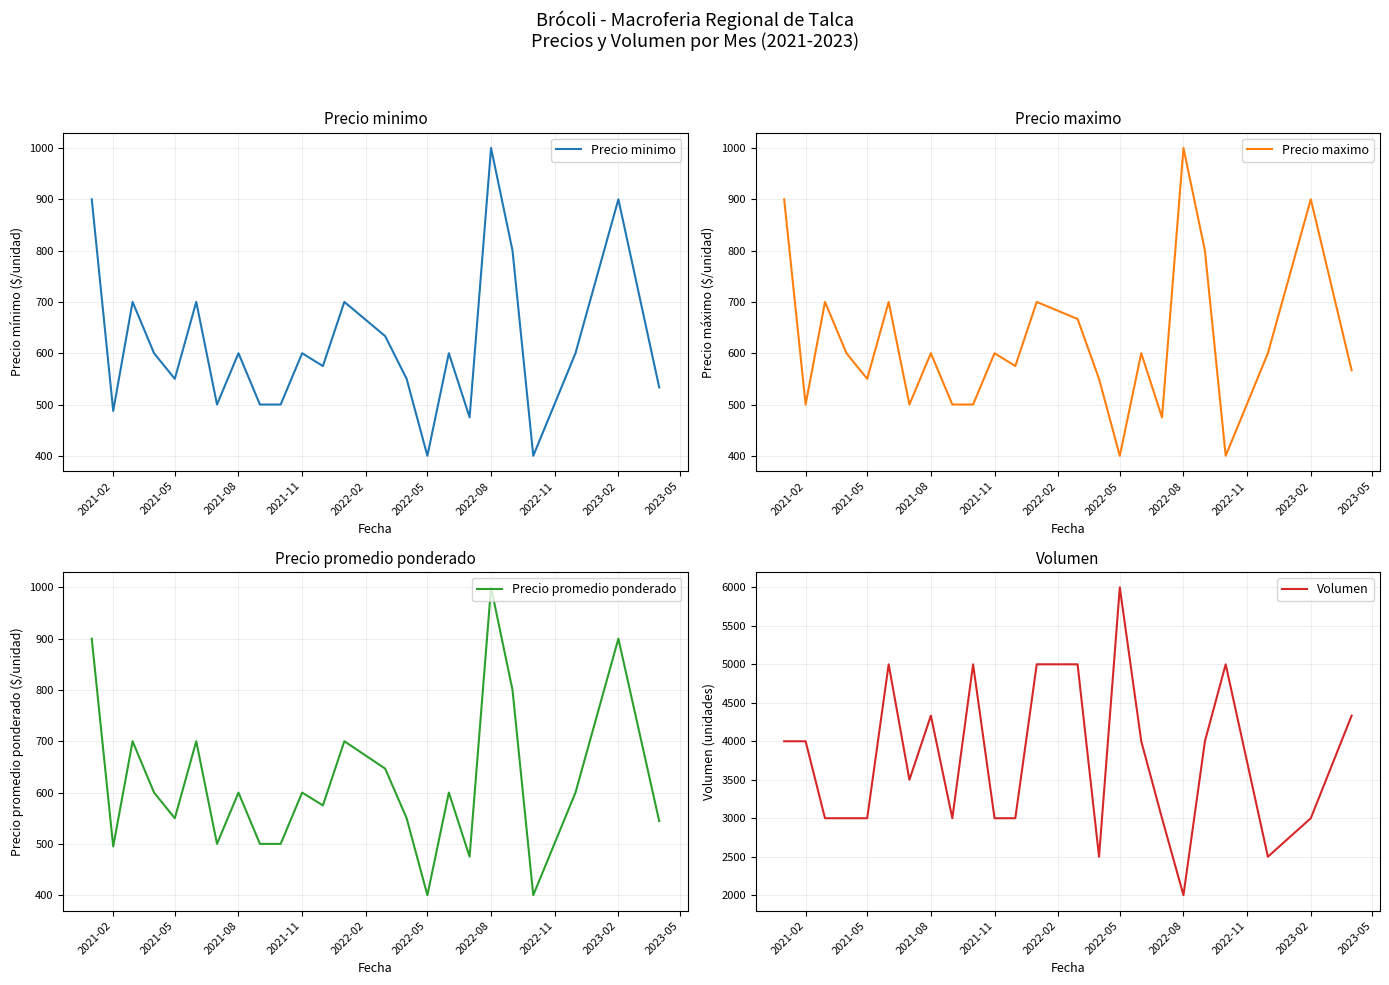

Reading left to right, transcribe all the data shown in this chart.

Precio minimo: 900.0	487.5	700.0	600.0	550.0	700.0	500.0	600.0	500.0	500.0	600.0	575.0	700.0	633.3	550.0	400.0	600.0	475.0	1000.0	800.0	400.0	600.0	900.0	533.3
Precio maximo: 900.0	500.0	700.0	600.0	550.0	700.0	500.0	600.0	500.0	500.0	600.0	575.0	700.0	666.7	550.0	400.0	600.0	475.0	1000.0	800.0	400.0	600.0	900.0	566.7
Precio promedio ponderado: 900.0	495.0	700.0	600.0	550.0	700.0	500.0	600.0	500.0	500.0	600.0	575.0	700.0	646.7	550.0	400.0	600.0	475.0	1000.0	800.0	400.0	600.0	900.0	544.3
Volumen: 4000.0	4000.0	3000.0	3000.0	3000.0	5000.0	3500.0	4333.3	3000.0	5000.0	3000.0	3000.0	5000.0	5000.0	2500.0	6000.0	4000.0	3000.0	2000.0	4000.0	5000.0	2500.0	3000.0	4333.3